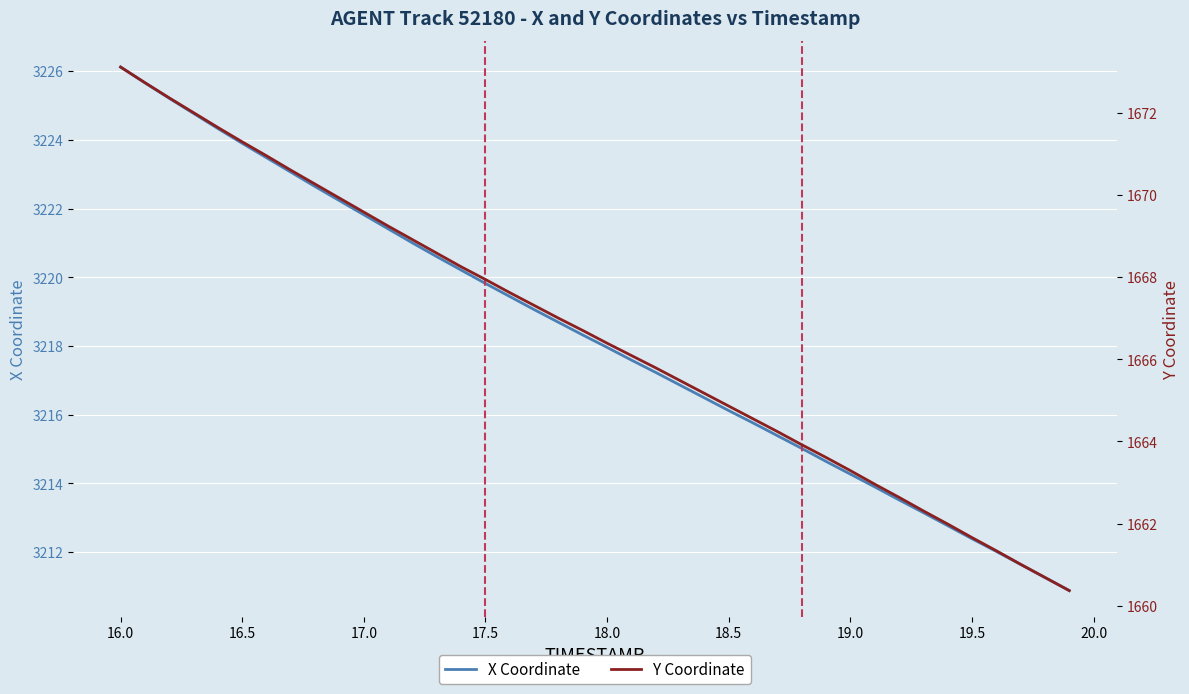

How many data points in Y Coordinate are above 1666?

22